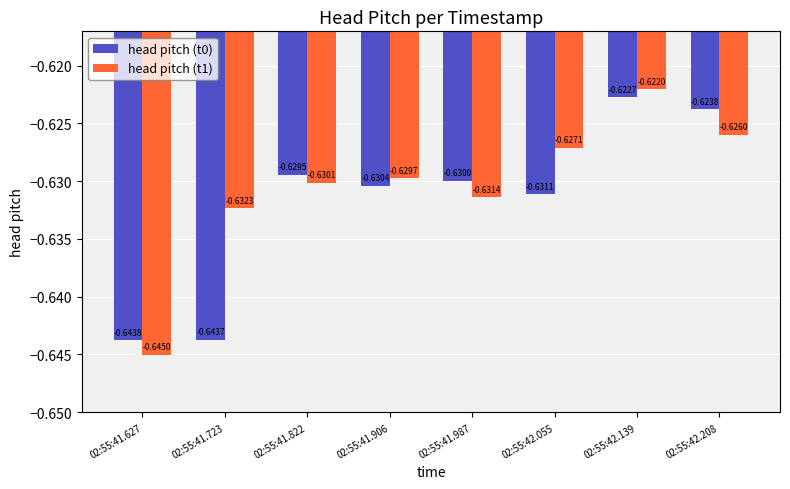

At which category does the chart reach its minimum across all series?

02:55:41.627